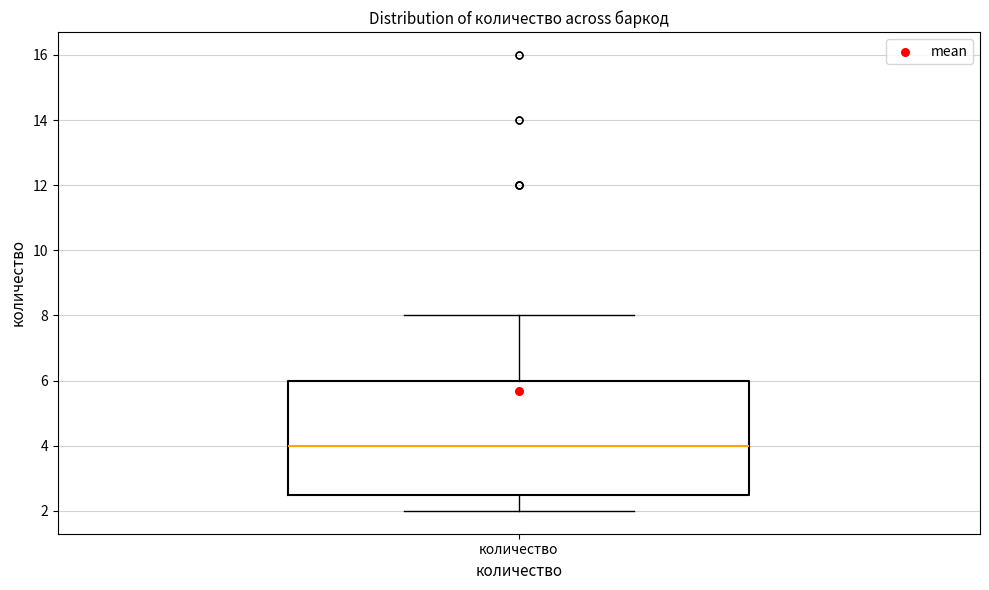

Read this box plot against the y-axis: the position of the median line, the range covered by the box, and the ends of both whiskers. The values are not printed on the chart, so give them approximately, as read against the axis.

median 4.0, box 2.6 to 6.0, whiskers 2.0 to 8.0